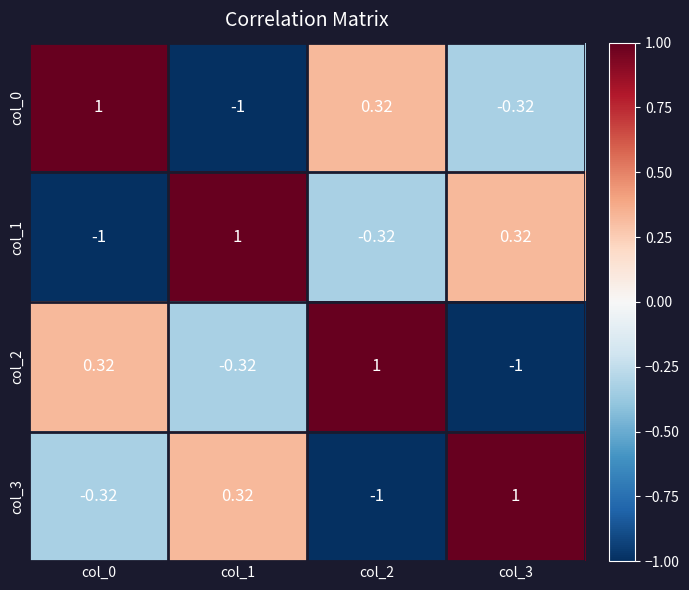

How many data points does each series have?

4